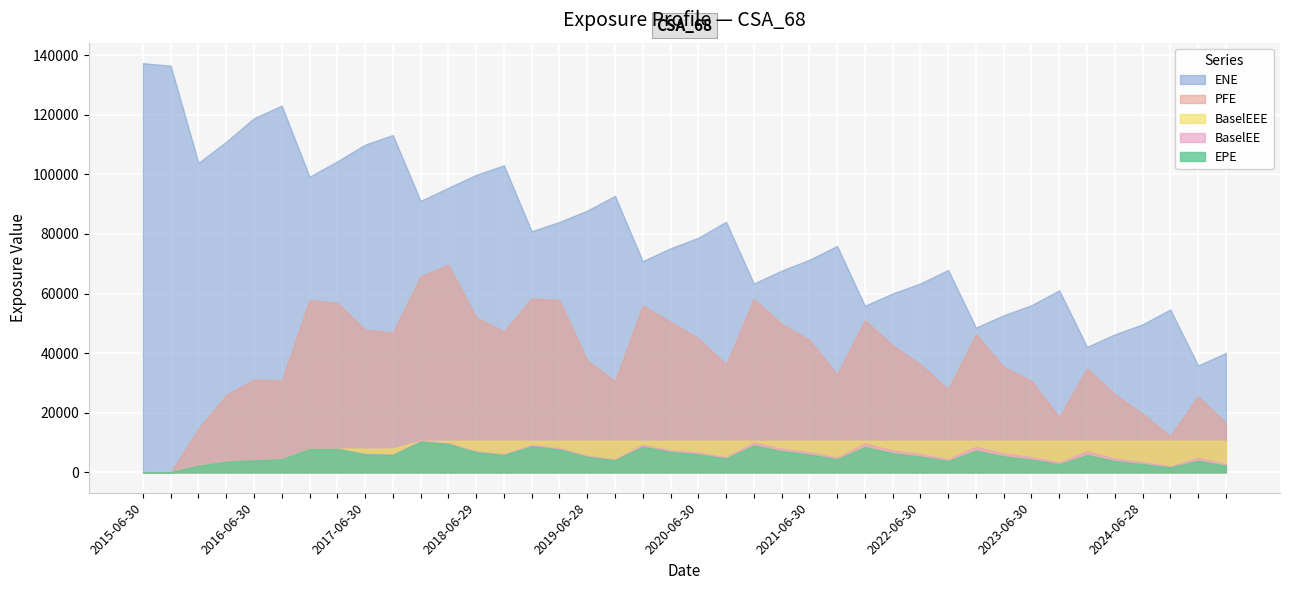

Between 2019-12-31 and 2021-06-30, which series saw the biggest shift?

PFE